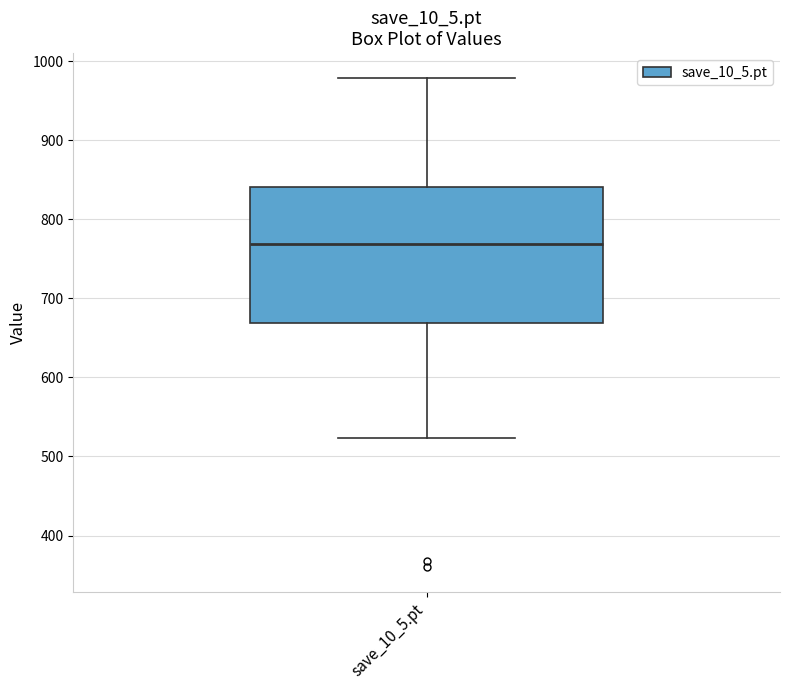

Where does the median line of the box for save_10_5.pt sit on the y-axis? The values are not printed on the chart, so give them approximately, as read against the axis.

770